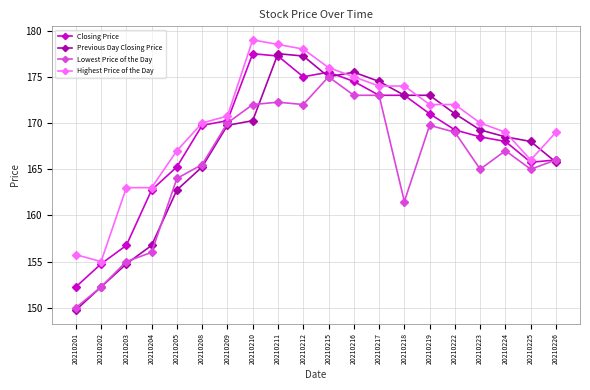

How many lines are shown in the chart?

4